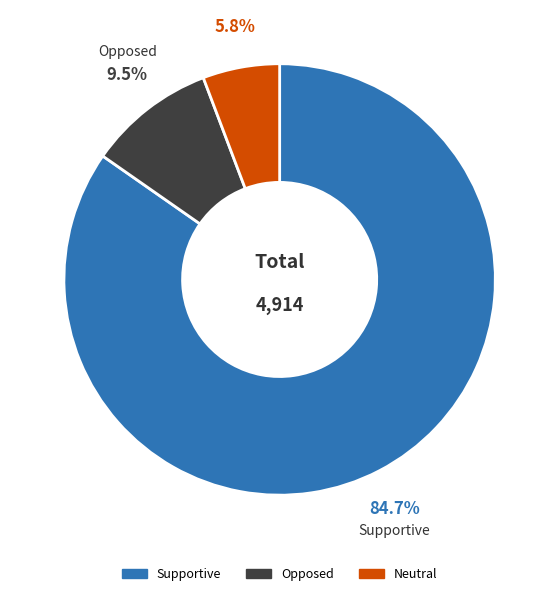

To the nearest percent, what is the difference between the largest and smallest slice percentages?

79%